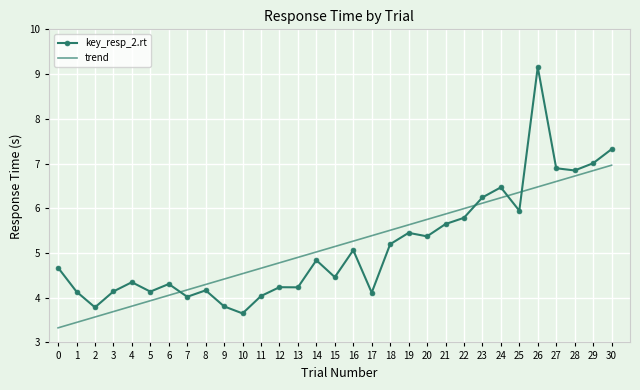

What is the smallest value displayed?

3.6